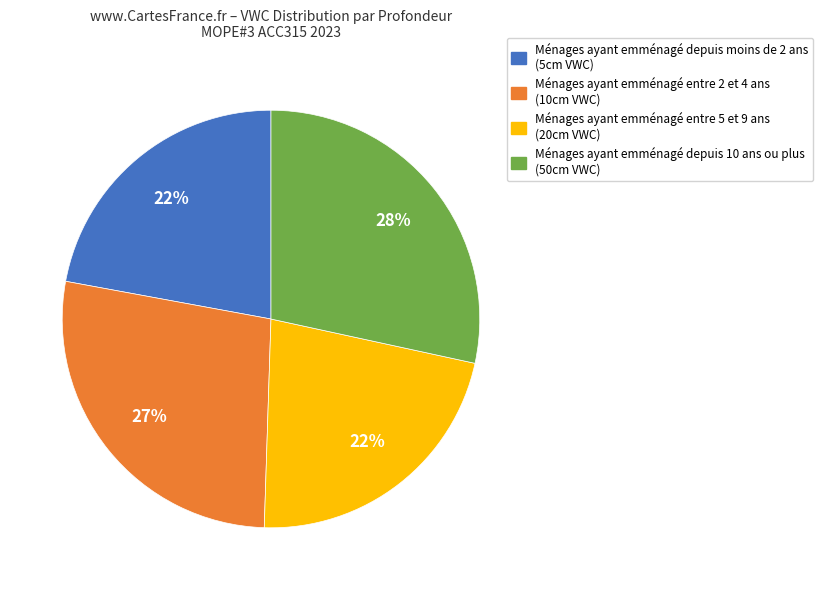

To the nearest percent, what portion does Ménages ayant emménagé entre 5 et 9 ans (20cm VWC) represent?

22%